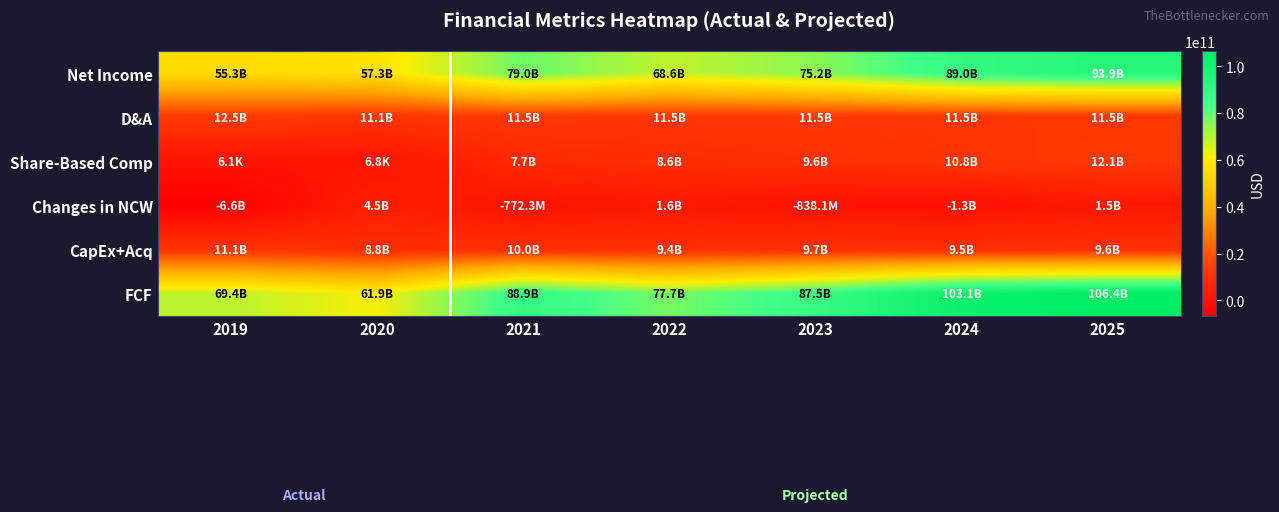

What is the greatest value displayed?

106439231286.8